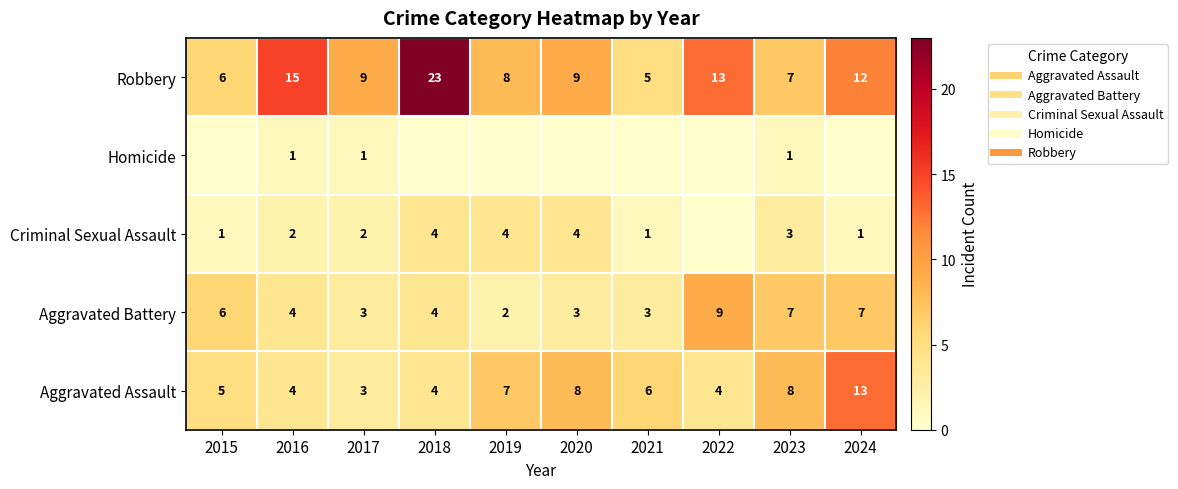

Is it true that Homicide equals 0 at 2019?

True